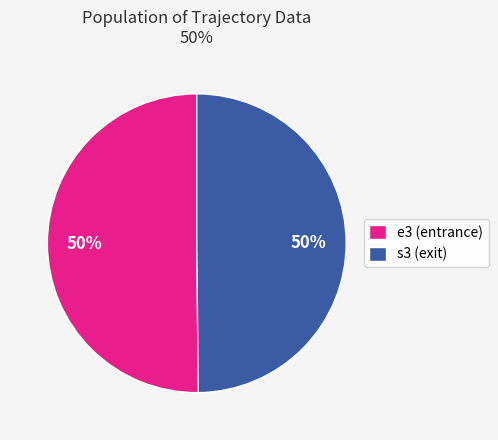

What is the ratio of the value at e3 (entrance) to the value at s3 (exit)?

1.0